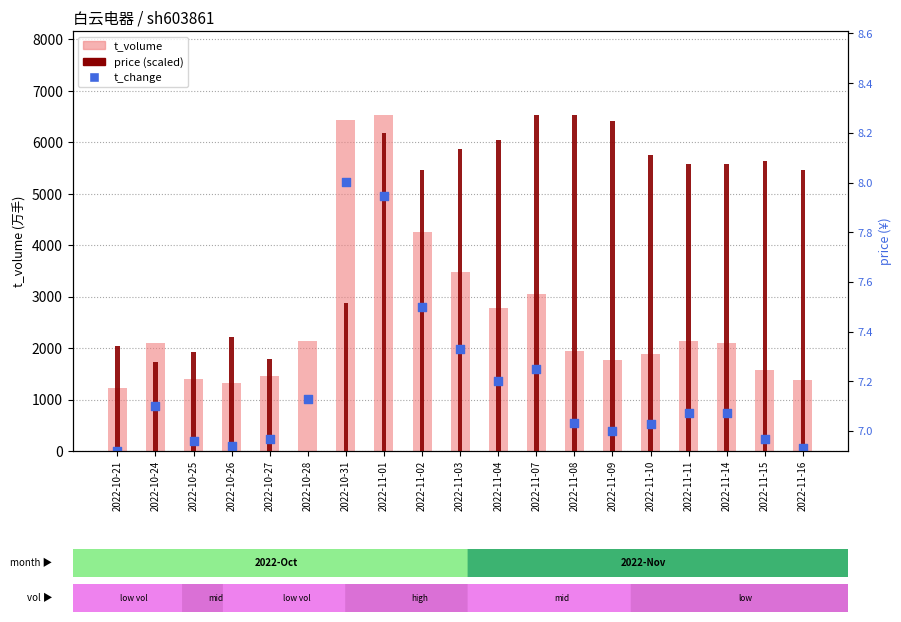

At which category is the sum across all series the highest?

2022-11-01